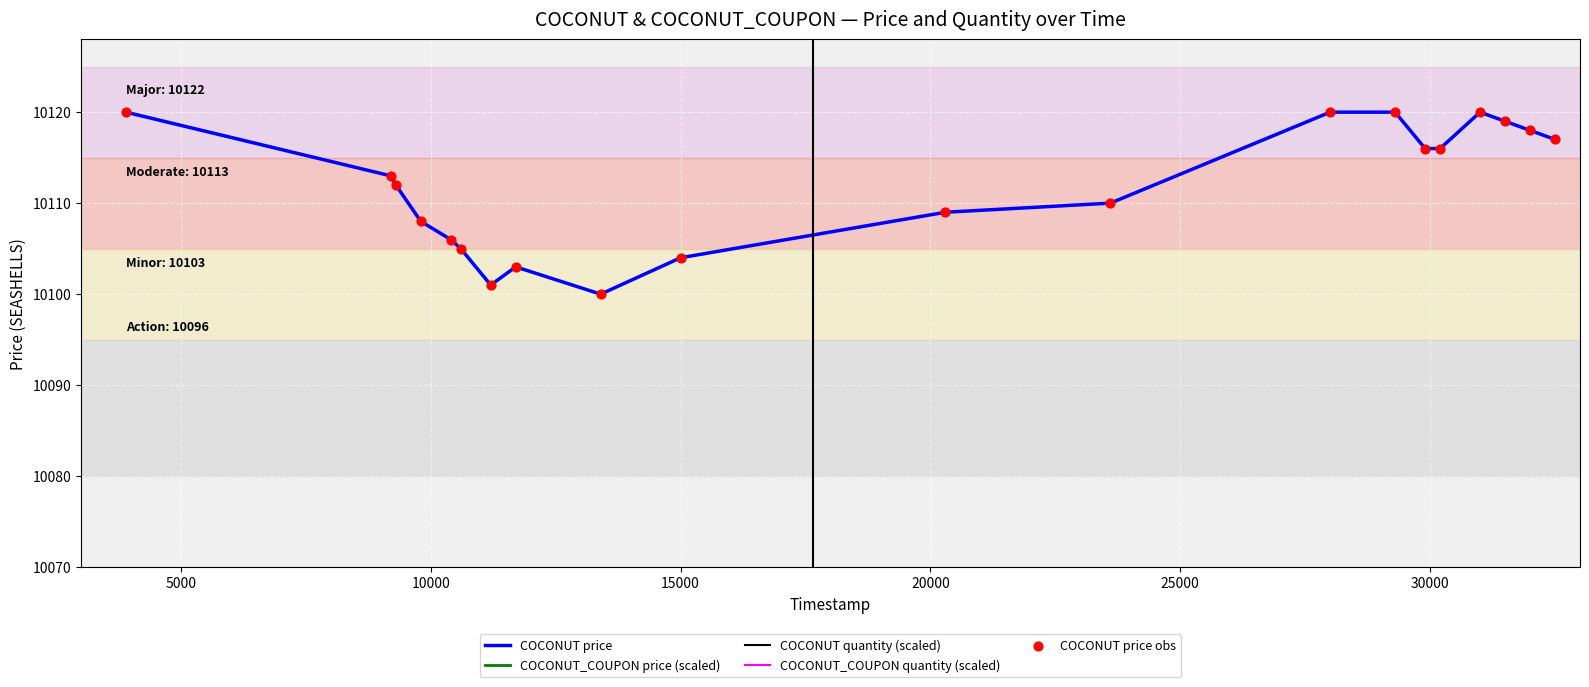

At how many categories does at least one series exceed 19095?

7